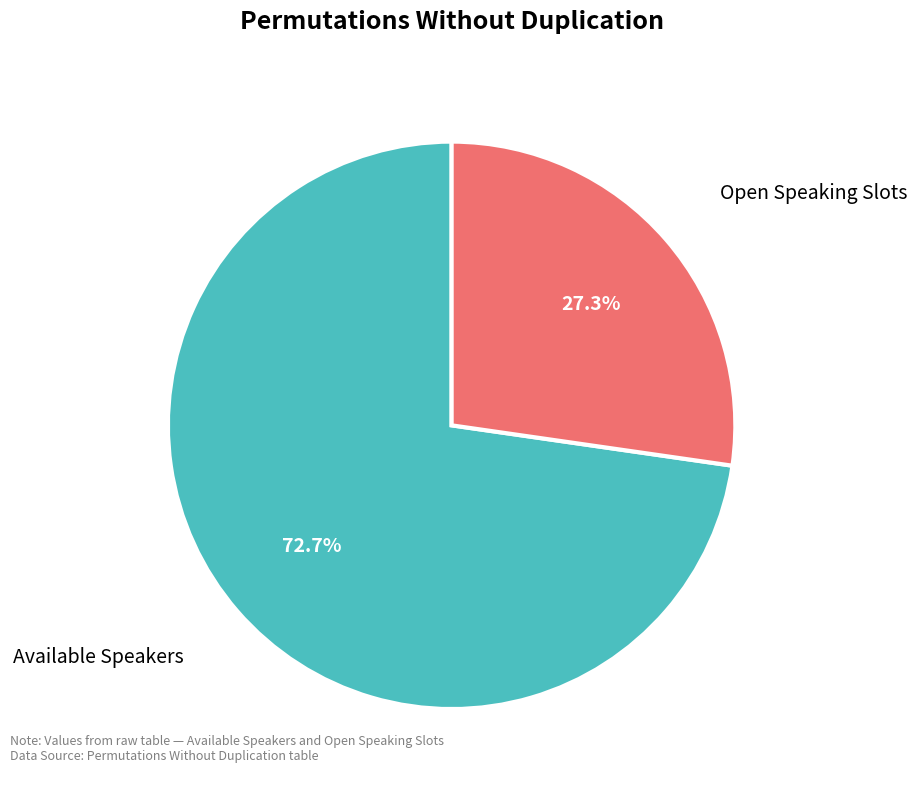

What is the largest slice in the pie chart?

Available Speakers